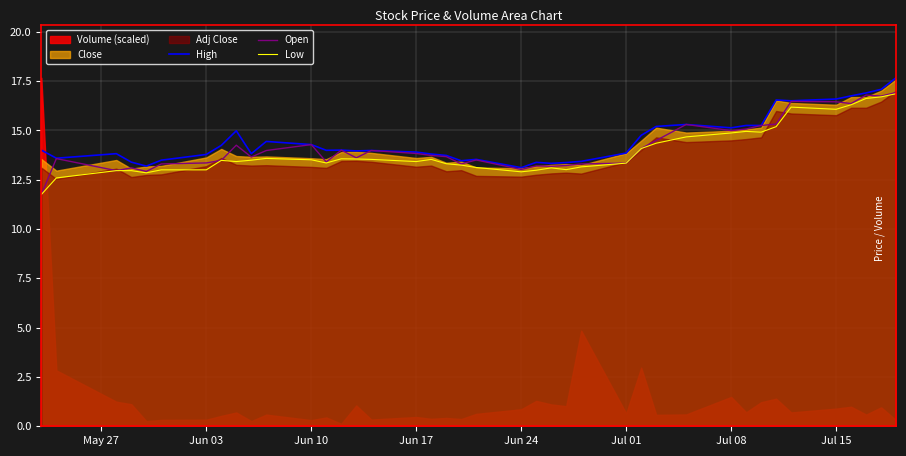

What is the maximum value for Open?

16.9